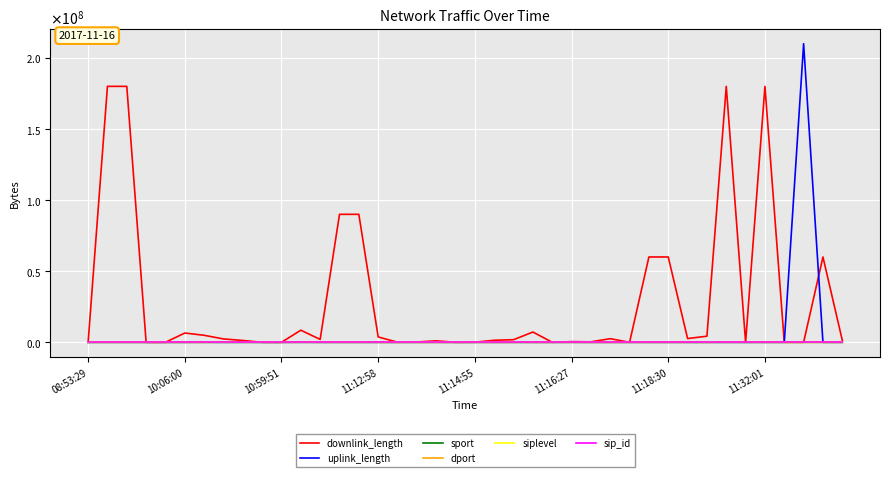

What are all the series names shown in the legend?

downlink_length, uplink_length, sport, dport, siplevel, sip_id